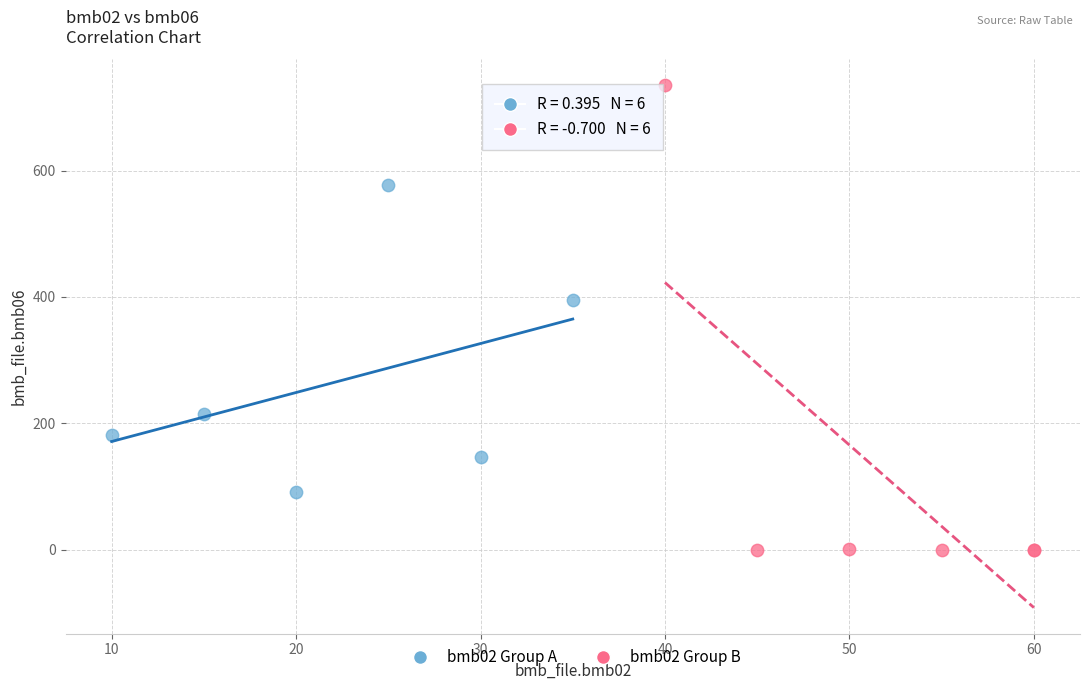

Which series reaches the minimum Y coordinate?

bmb02 Group B